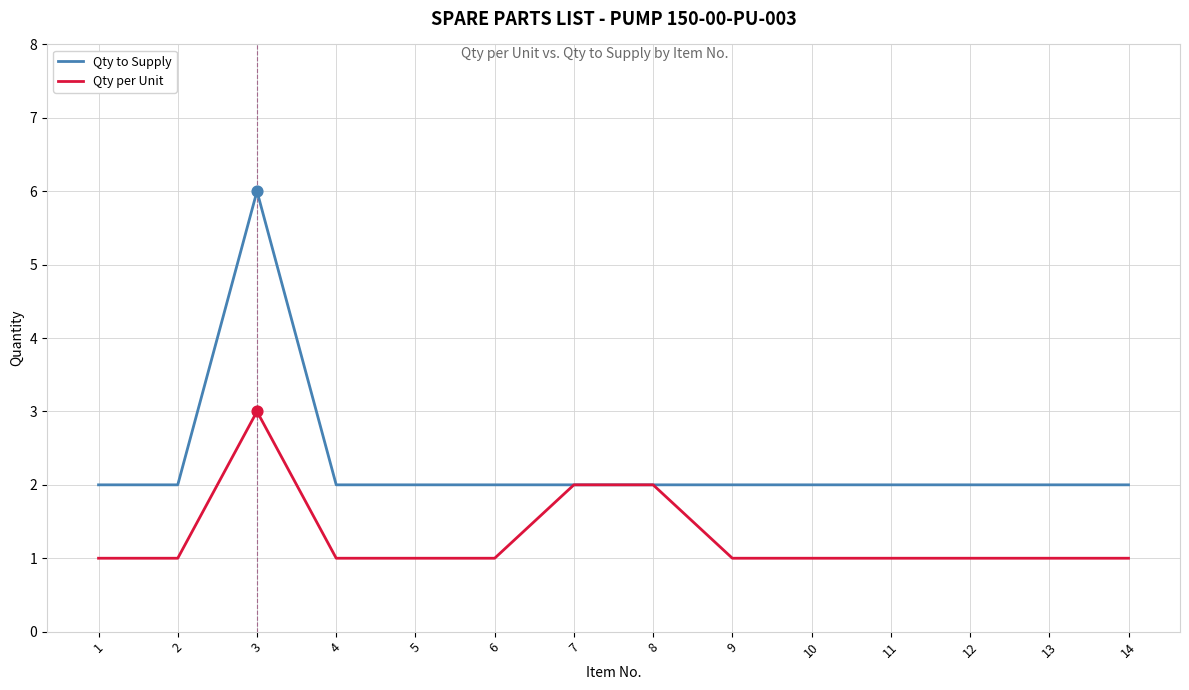

Which series has the widest spread of values?

Qty to Supply